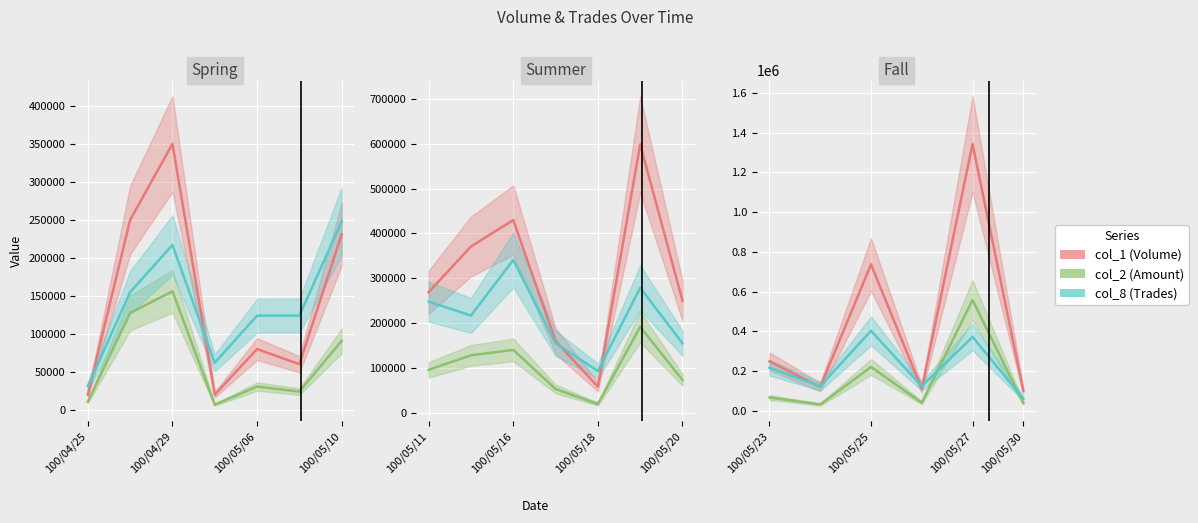

True or false: col_2 has a value of 226651.3 at 100/05/27.

False